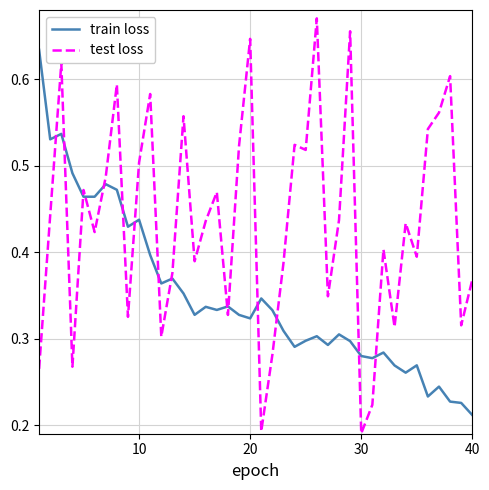

List the series in order of their peak value, highest first.

test loss, train loss